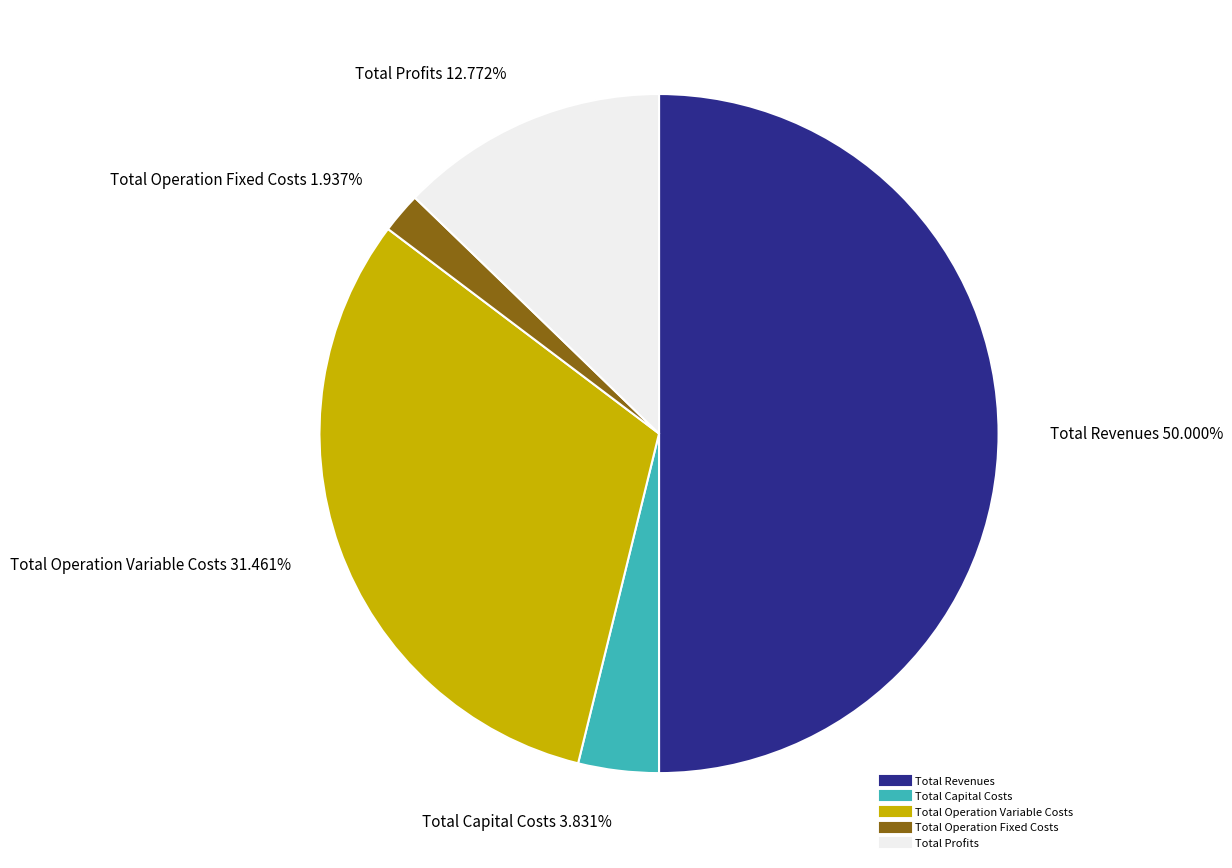

Which category has the smallest portion of the pie?

Total Operation Fixed Costs